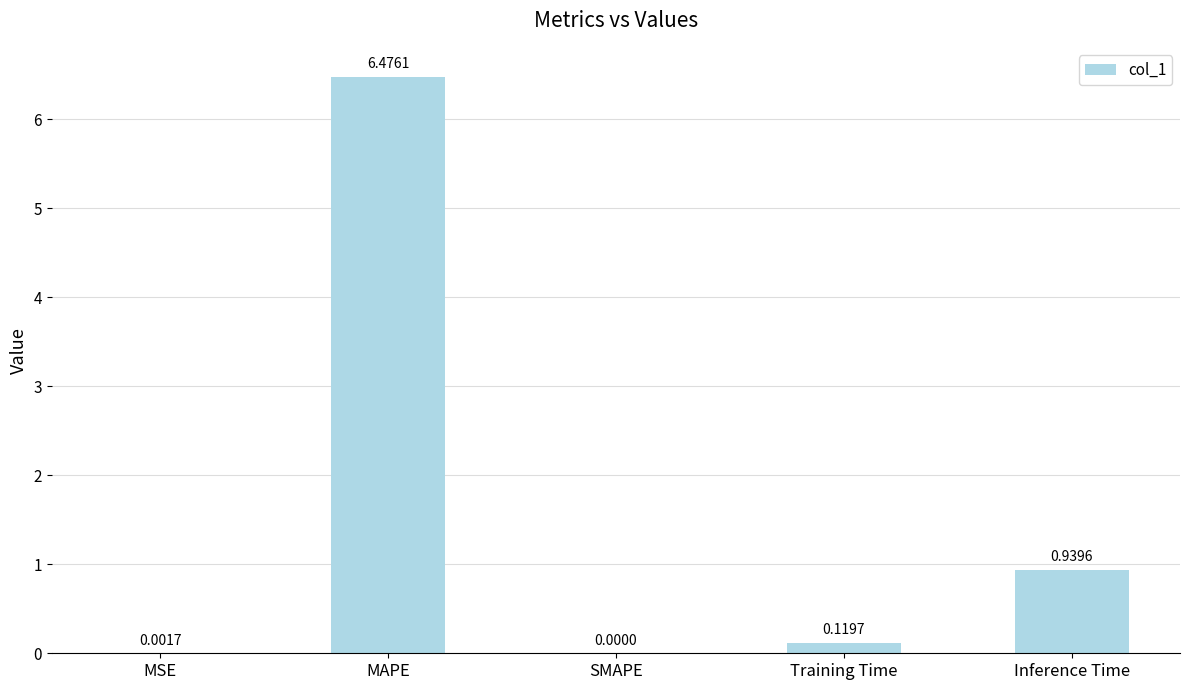

Between MAPE and Training Time, which is larger?

MAPE